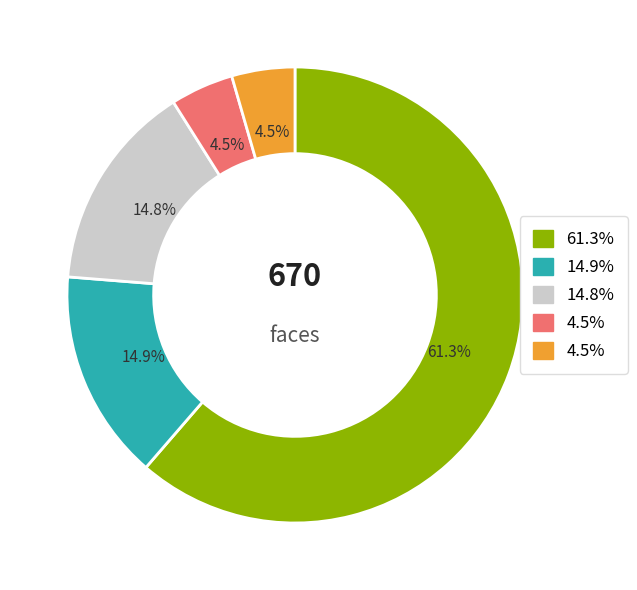

Does any single category account for the majority?

Yes